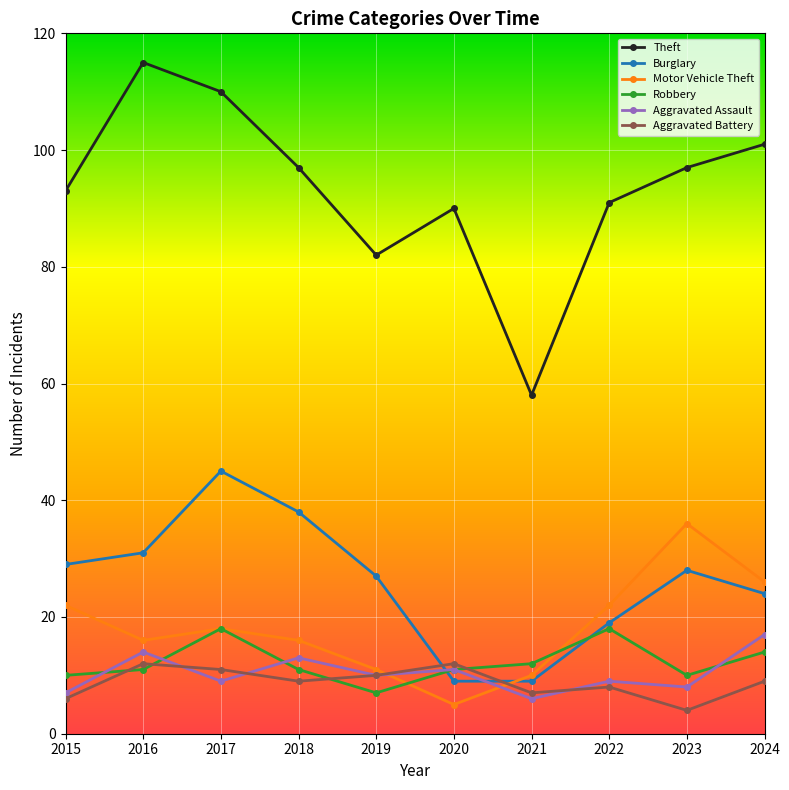

Does the chart have visible grid lines?

Yes